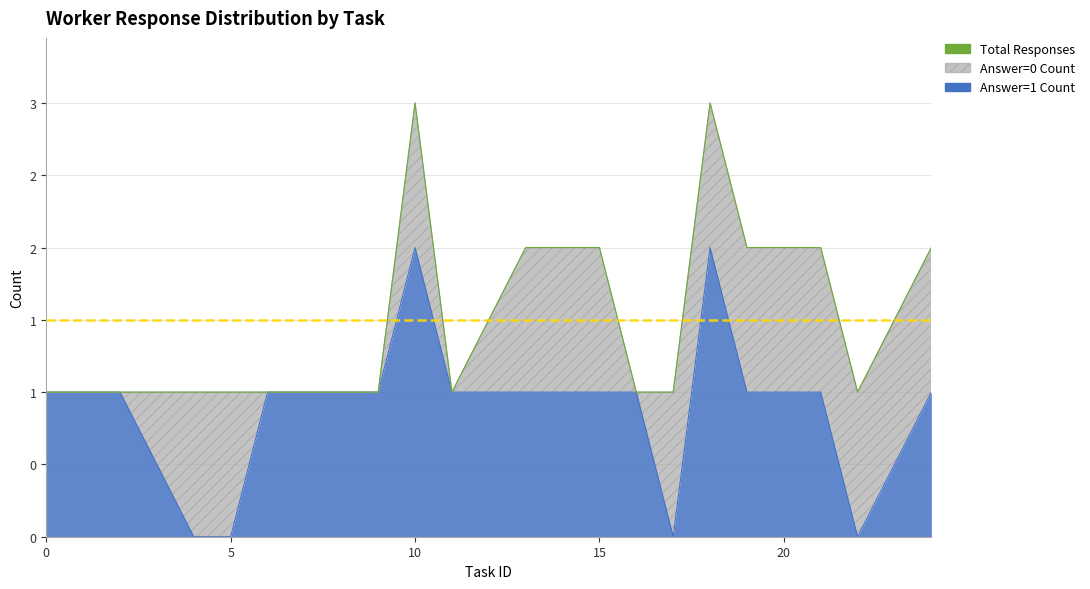

True or false: Answer=1 Count and Total Responses cross at least once.

False